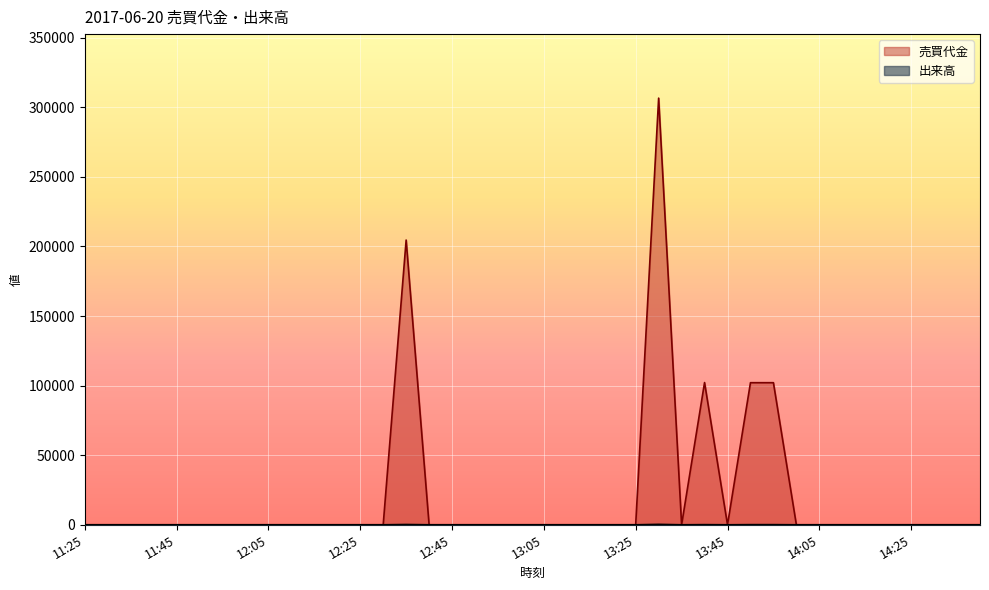

What is the sum of all 出来高 values?

800